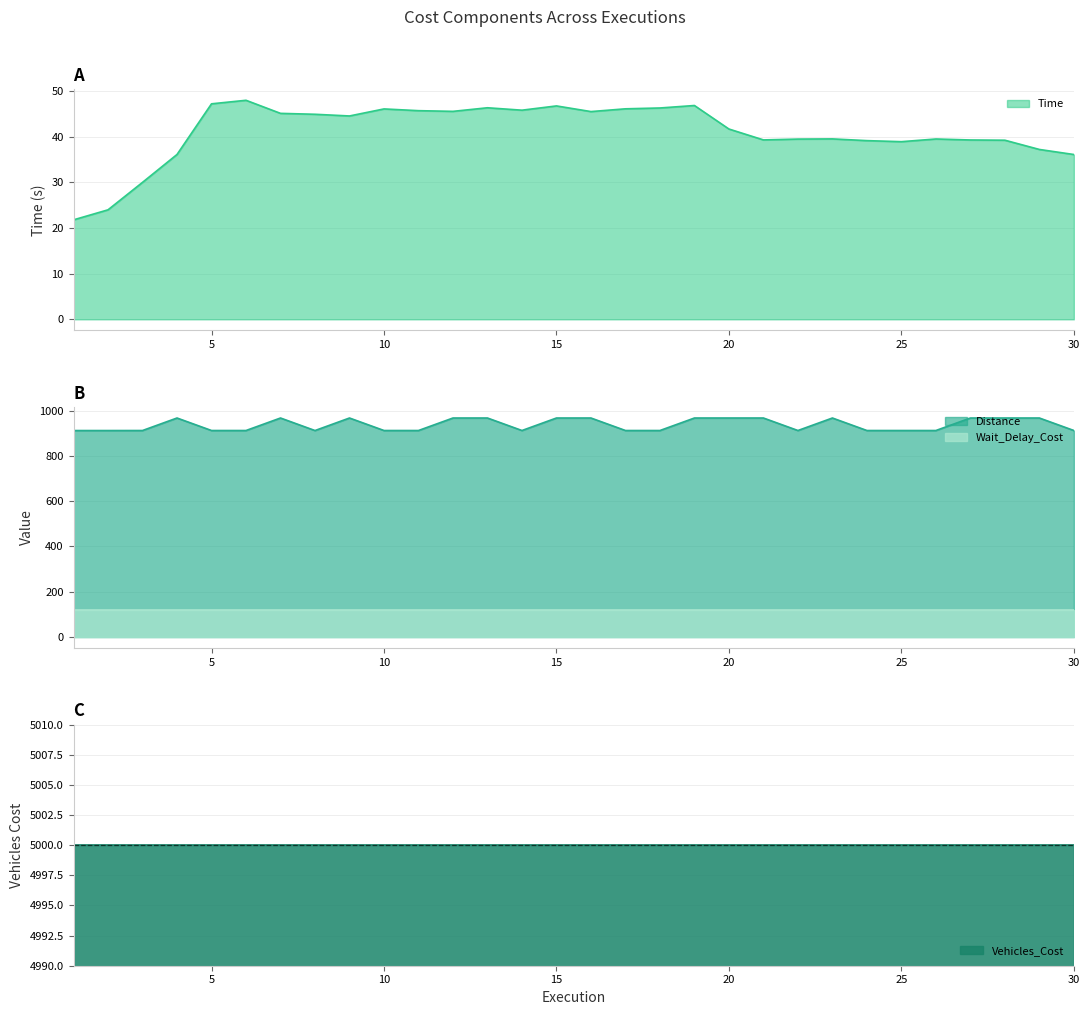

True or false: Time and Distance intersect in this chart.

False